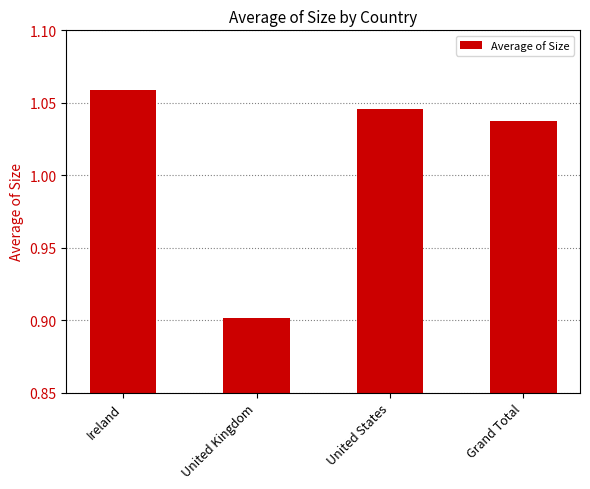

Between United States and Grand Total, which is larger?

United States